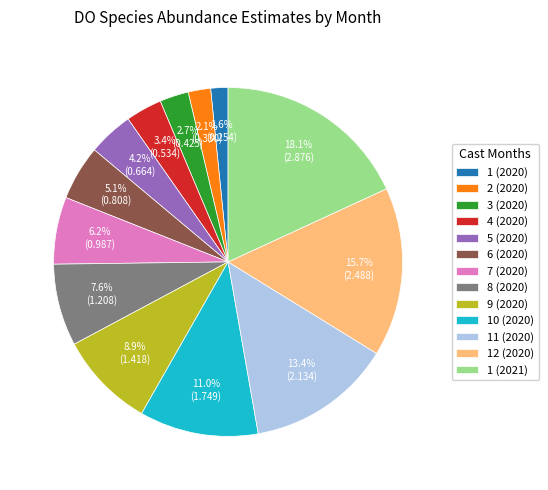

What is the ratio of the value at 3 (2020) to the value at 1 (2021)?

0.1